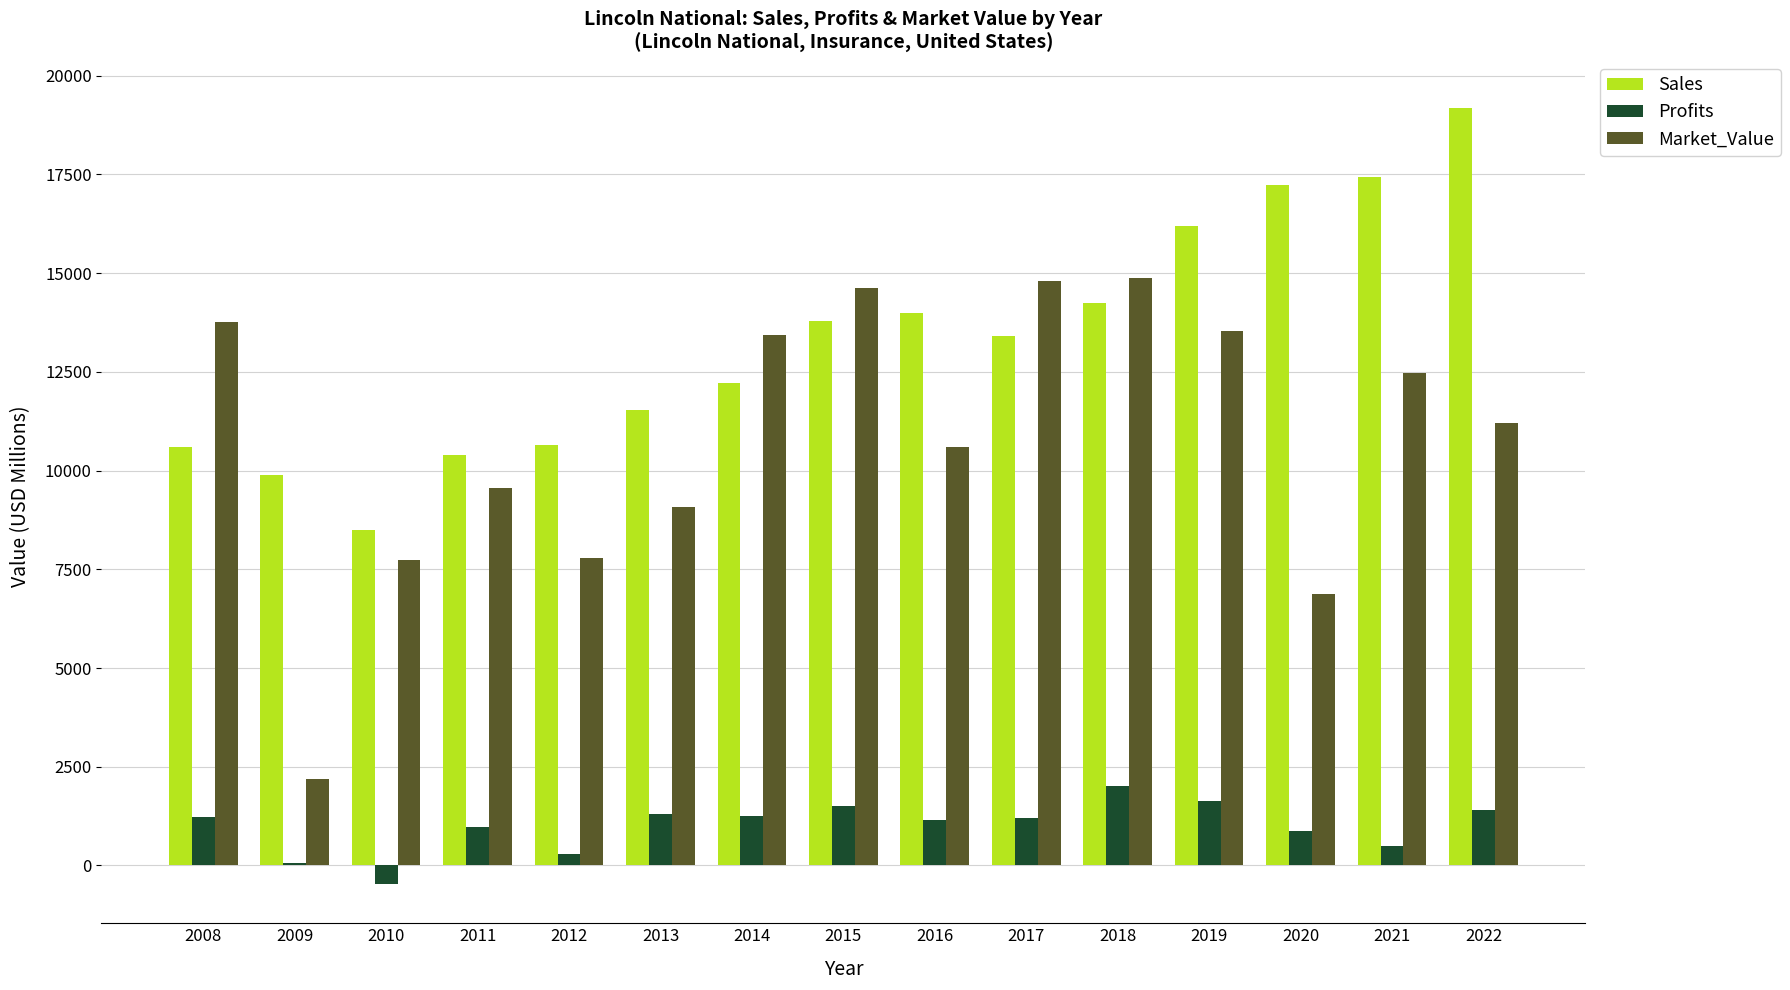

The value of Sales at 2018 is 3762.3. True or false?

False